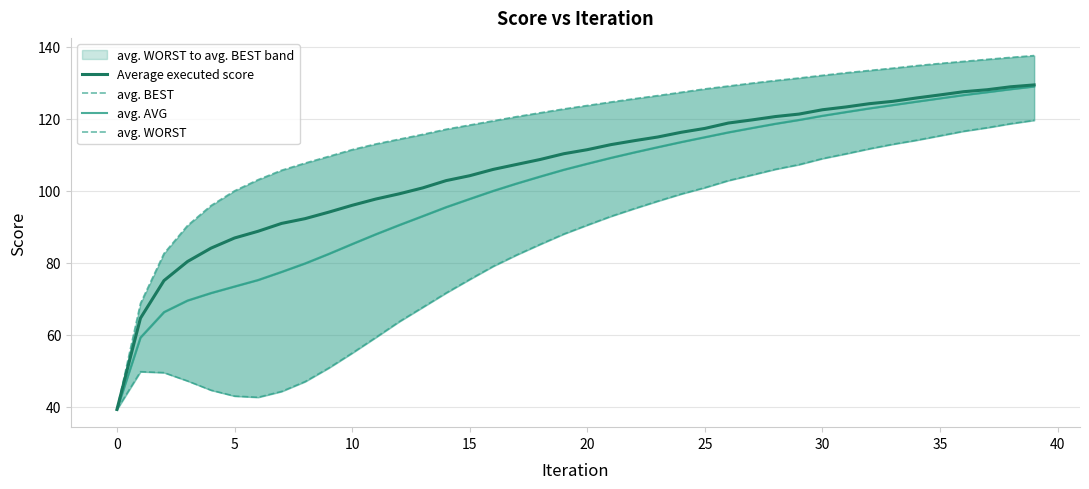

What is the greatest value displayed?

137.5